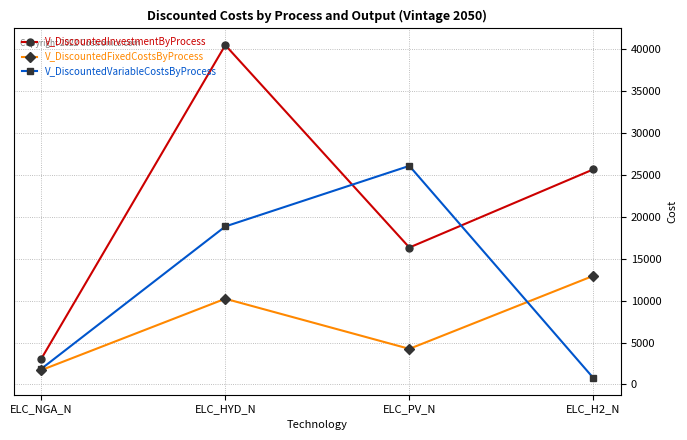

Reading left to right, transcribe all the data shown in this chart.

V_DiscountedInvestmentByProcess: 3056.6	40515.8	16349.7	25685.3
V_DiscountedFixedCostsByProcess: 1709.2	10234.7	4250.8	12973.8
V_DiscountedVariableCostsByProcess: 1862.0	18865.7	26098.5	761.5